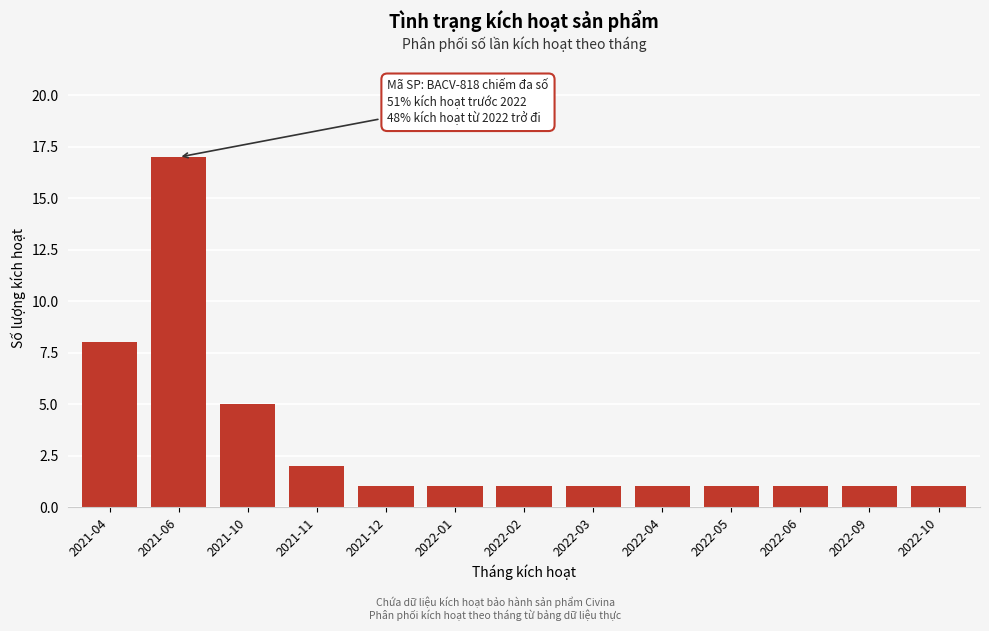

Reading left to right, list all the values displayed in this chart.

8	17	5	2	1	1	1	1	1	1	1	1	1